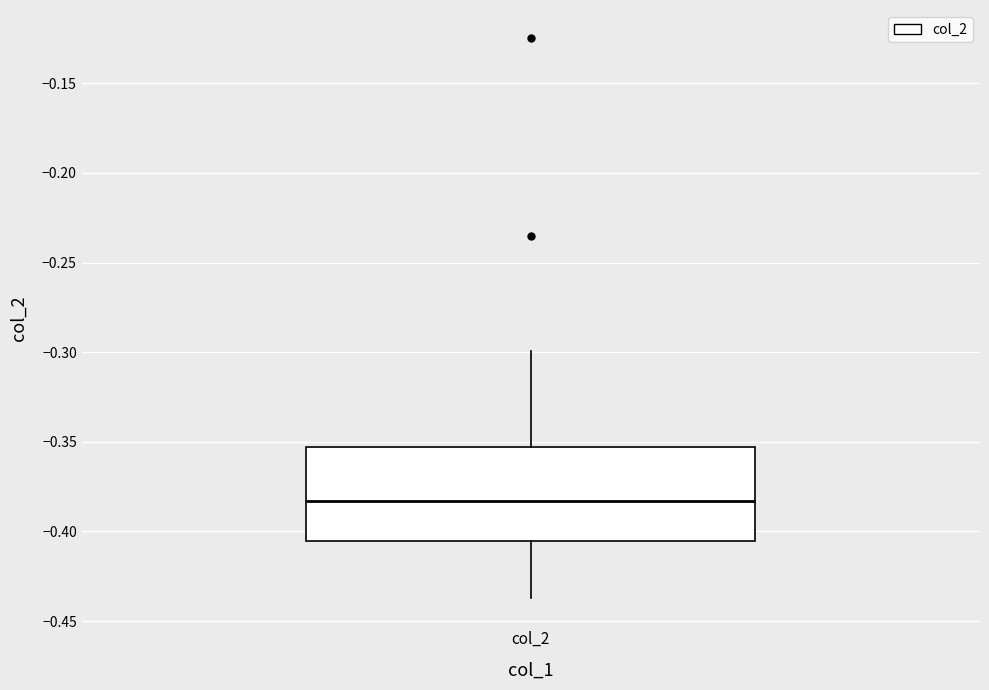

Transcribe this box plot: give where the median line is, the range the box spans, and where the two whiskers end, as read against the y-axis. The values are not printed on the chart, so give them approximately, as read against the axis.

median -0.385, box -0.405 to -0.355, whiskers -0.435 to -0.300